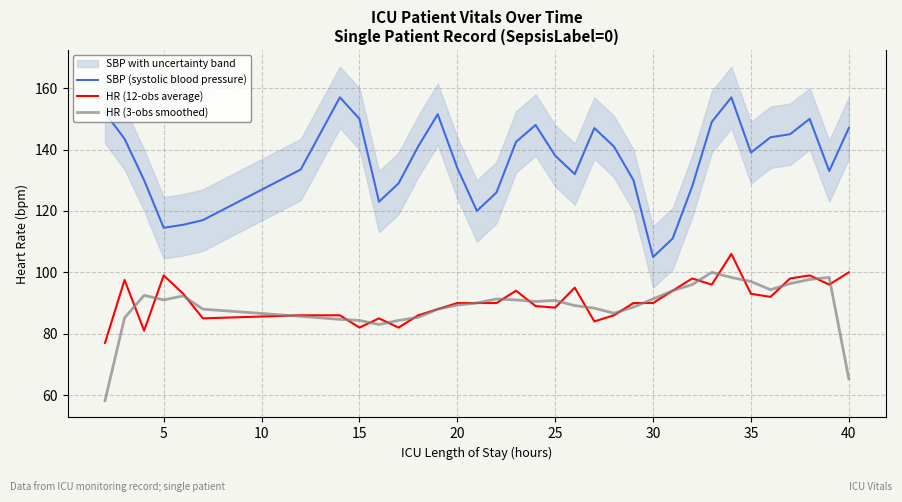

Which series has the largest total across all categories?

SBP (systolic blood pressure)